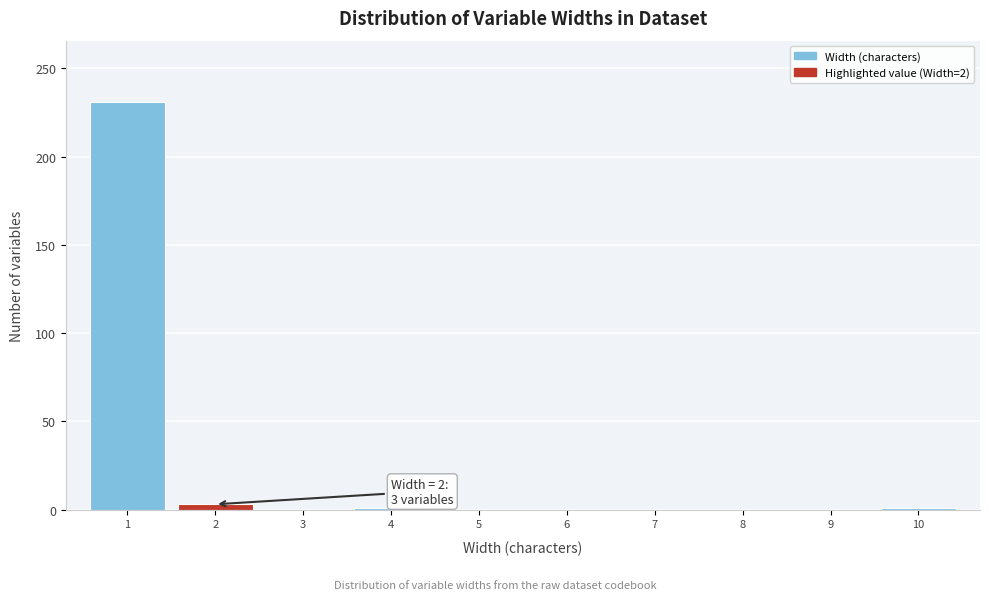

The chart shows a value of 0 at 6. True or false?

True